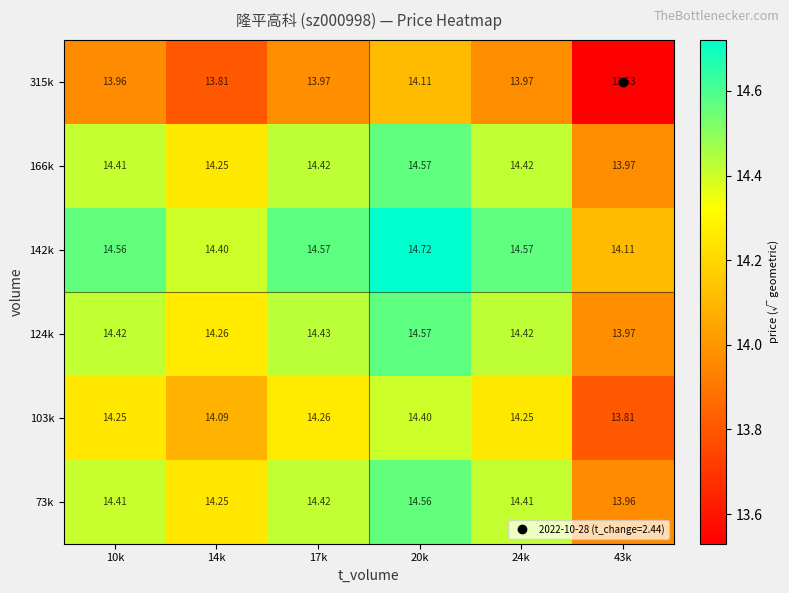

What is the maximum value shown in the chart?

14.7